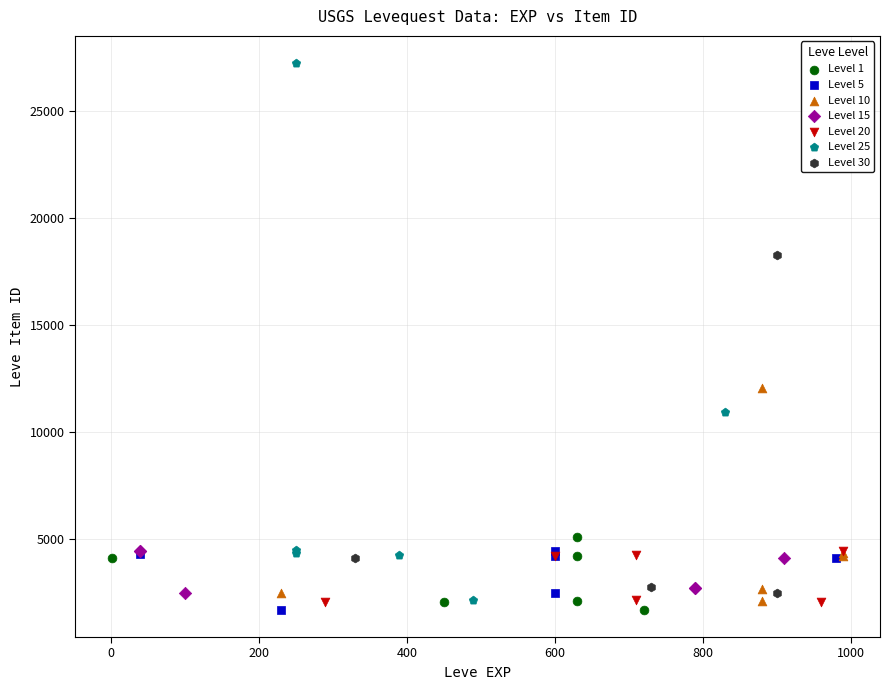

Which series reaches the maximum Y coordinate?

Level 25